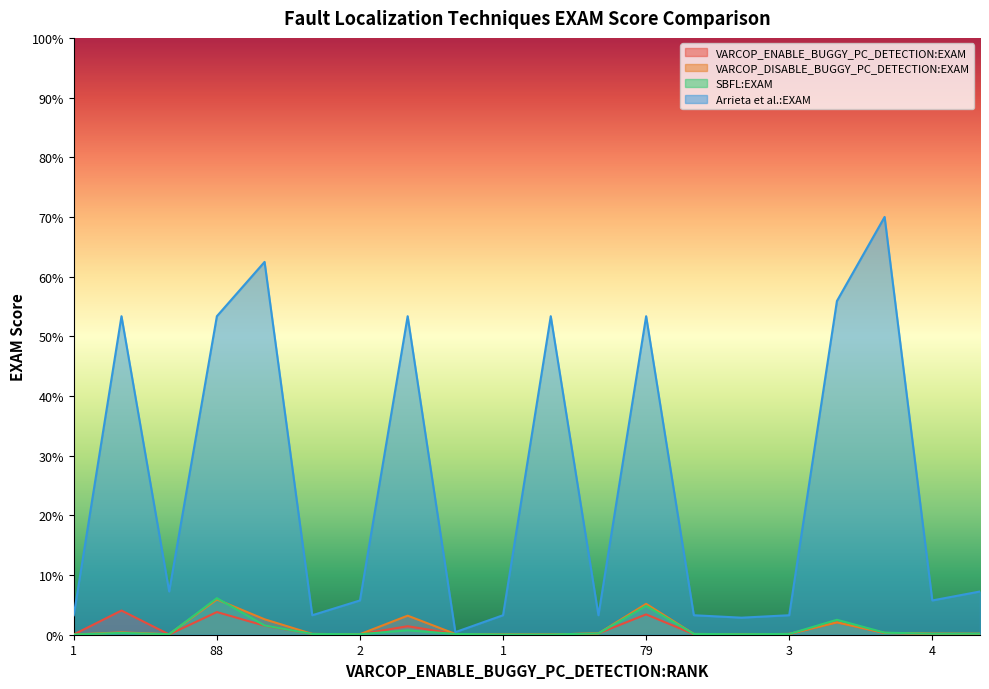

Which series has the widest spread of values?

Arrieta et al.:EXAM